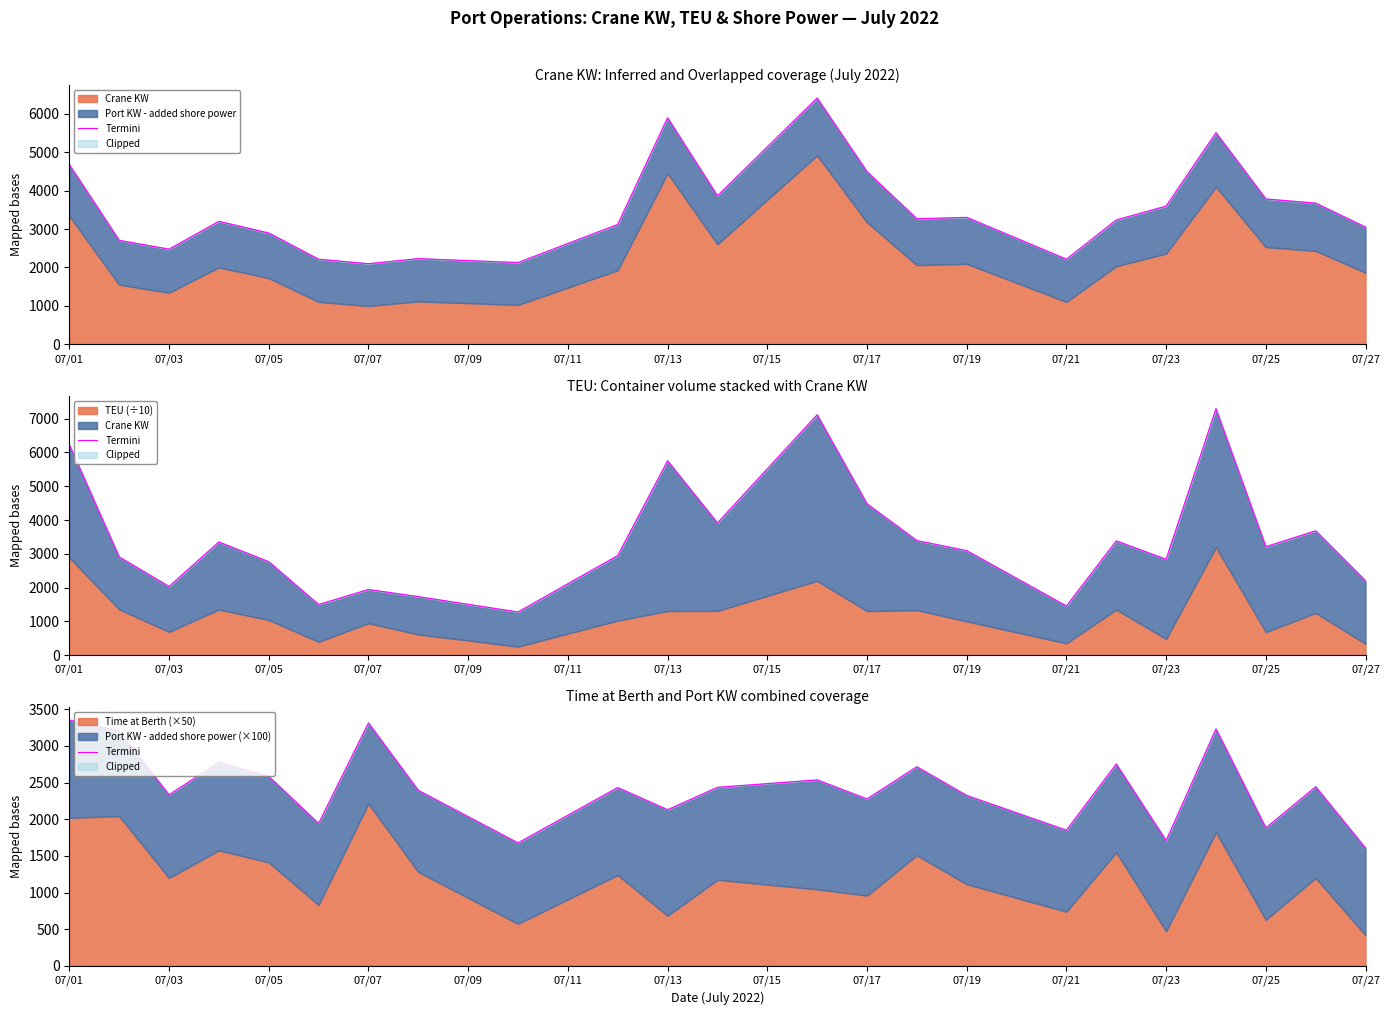

Does the chart have visible grid lines?

No